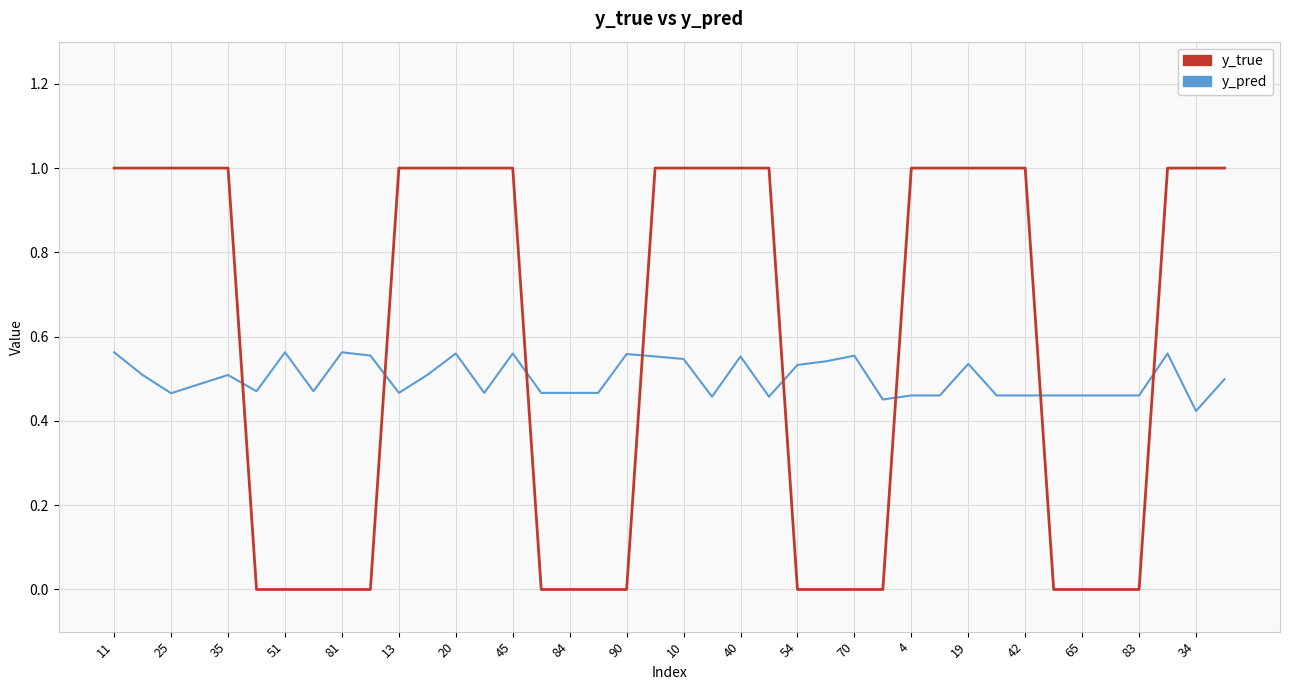

What is the sum of all y_true values?

23.0